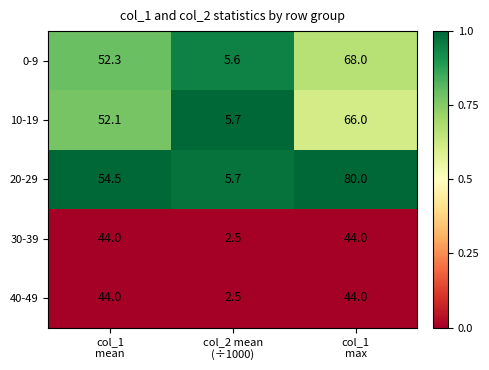

Reading left to right, list all the values displayed in this chart.

0-9: 52.3	5.6	68.0
10-19: 52.1	5.7	66.0
20-29: 54.5	5.7	80.0
30-39: 44.0	2.5	44.0
40-49: 44.0	2.5	44.0